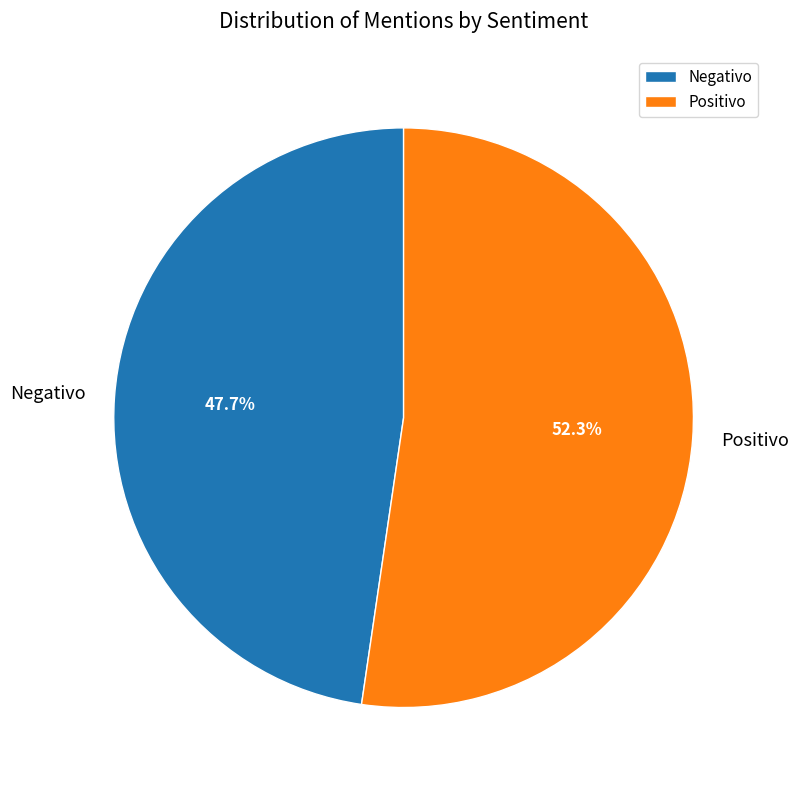

Does Positivo represent more than half of the total?

Yes